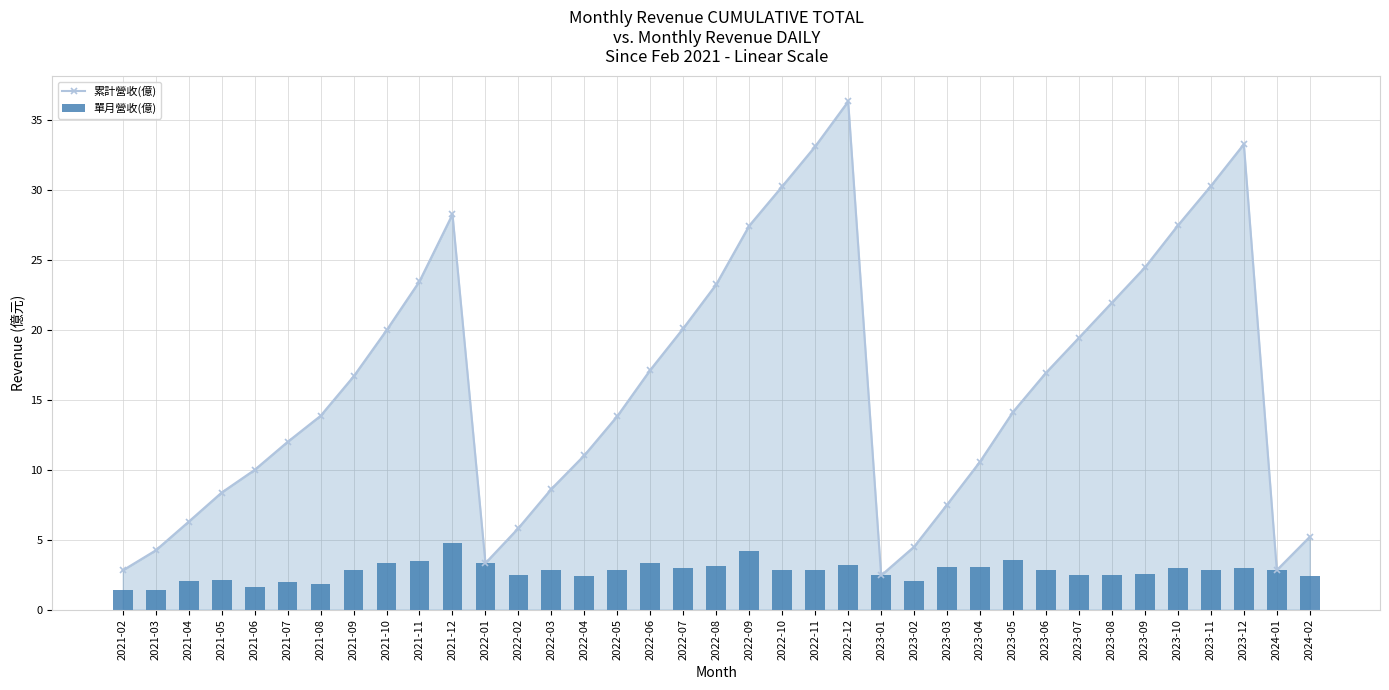

What is the label of the 16th bar from the right?

2022-11